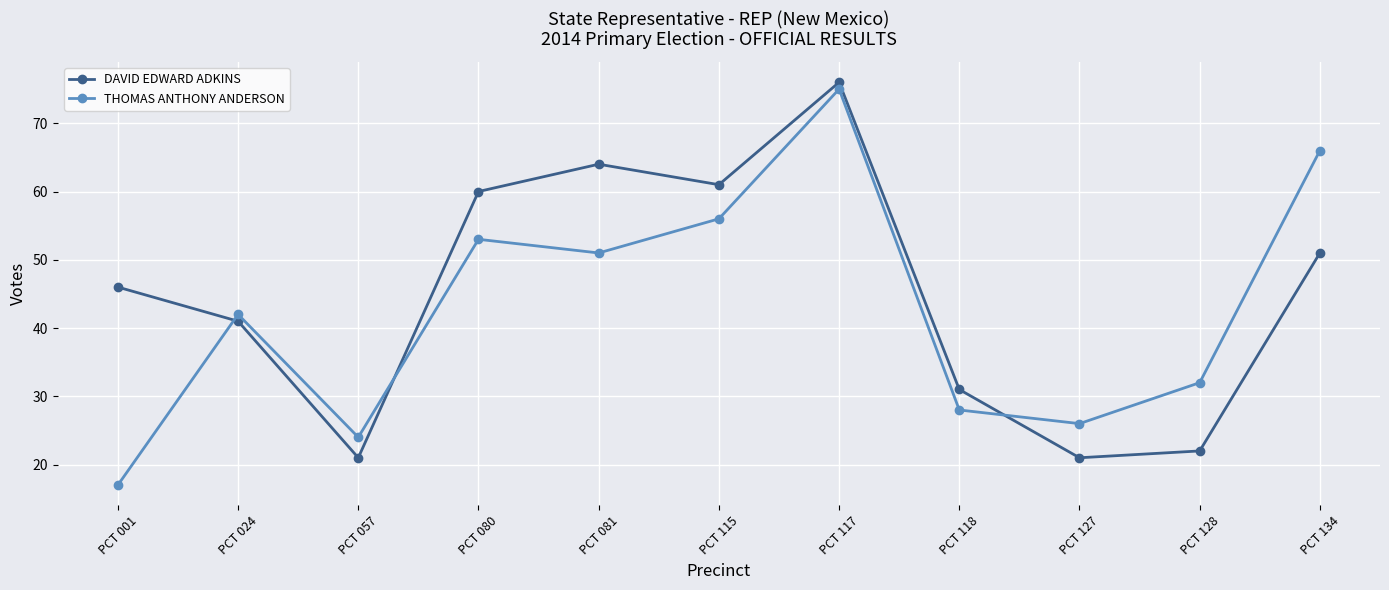

What is the maximum value for DAVID EDWARD ADKINS?

76